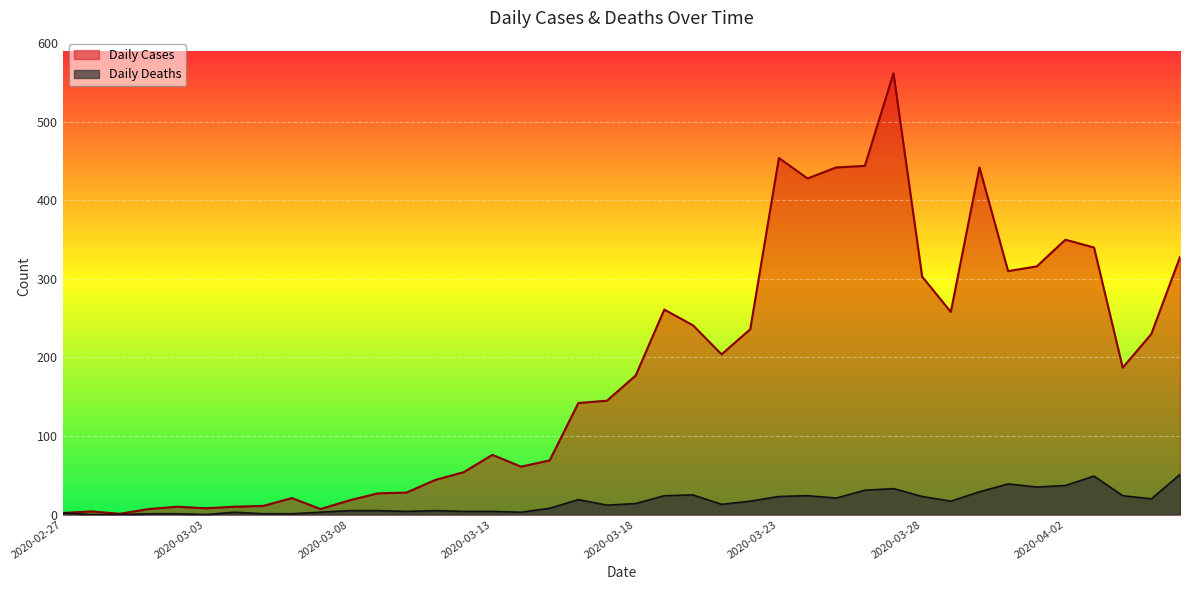

What is the label of the 26th point from the left?

2020-03-23